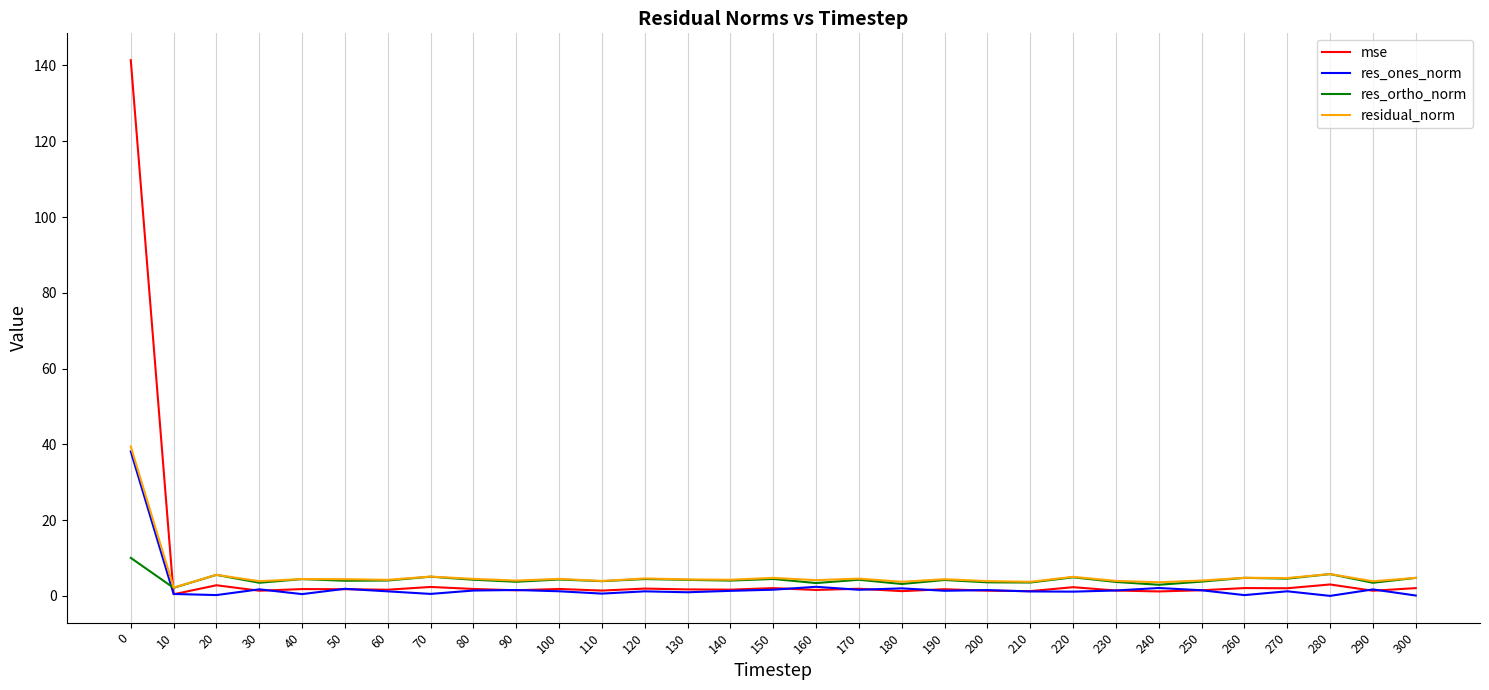

Which series has the largest range (max minus min)?

mse